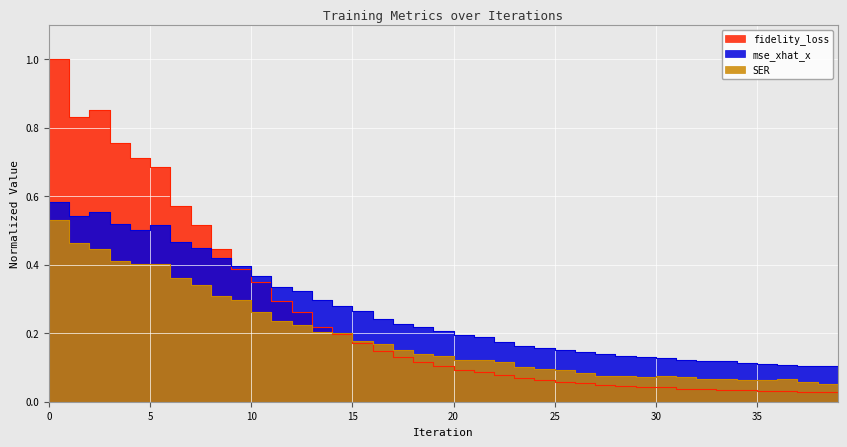

Reading right to left, what are all the values shown in this chart?

mse_xhat_x: 0.1	0.1	0.1	0.1	0.1	0.1	0.1	0.1	0.1	0.1	0.1	0.1	0.1	0.1	0.2	0.2	0.2	0.2	0.2	0.2	0.2	0.2	0.2	0.2	0.3	0.3	0.3	0.3	0.3	0.4	0.4	0.4	0.4	0.5	0.5	0.5	0.5	0.6	0.5	0.6
fidelity_loss: 0.0	0.0	0.0	0.0	0.0	0.0	0.0	0.0	0.0	0.0	0.0	0.0	0.1	0.1	0.1	0.1	0.1	0.1	0.1	0.1	0.1	0.1	0.1	0.1	0.2	0.2	0.2	0.3	0.3	0.3	0.4	0.4	0.5	0.6	0.7	0.7	0.8	0.8	0.8	1.0
SER: 0.1	0.1	0.1	0.1	0.1	0.1	0.1	0.1	0.1	0.1	0.1	0.1	0.1	0.1	0.1	0.1	0.1	0.1	0.1	0.1	0.1	0.1	0.2	0.2	0.2	0.2	0.2	0.2	0.2	0.3	0.3	0.3	0.3	0.4	0.4	0.4	0.4	0.4	0.5	0.5